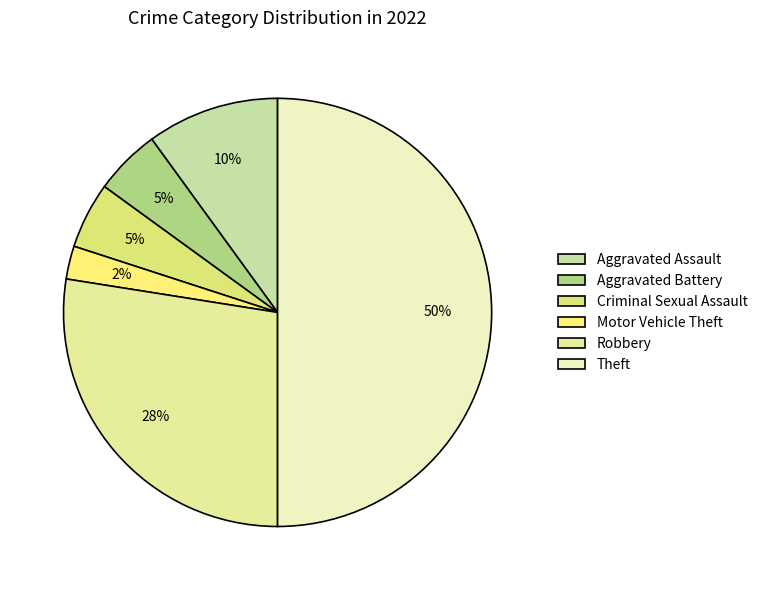

Is Criminal Sexual Assault the majority of the pie?

No